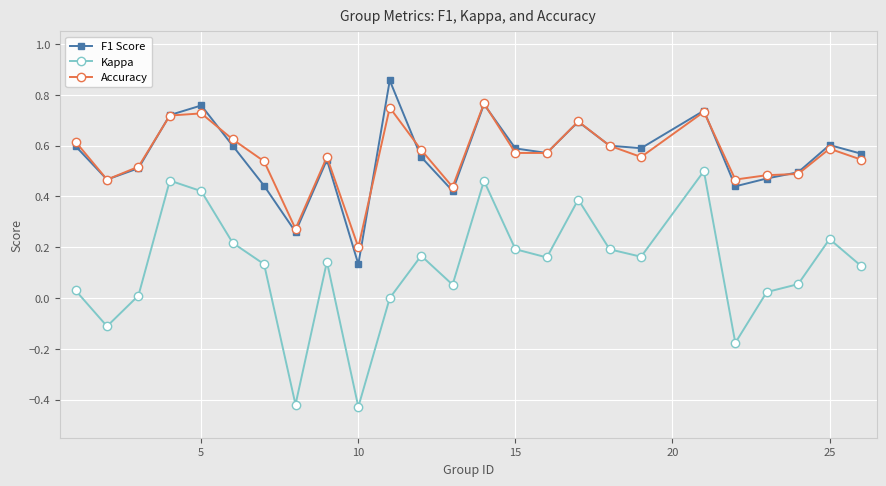

True or false: Kappa and F1 Score intersect in this chart.

False